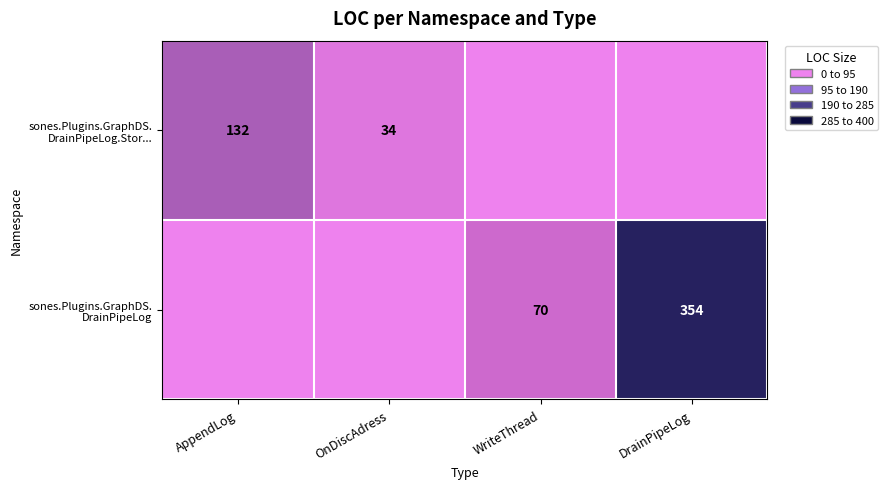

Which series has the widest spread of values?

sones.Plugins.GraphDS. DrainPipeLog